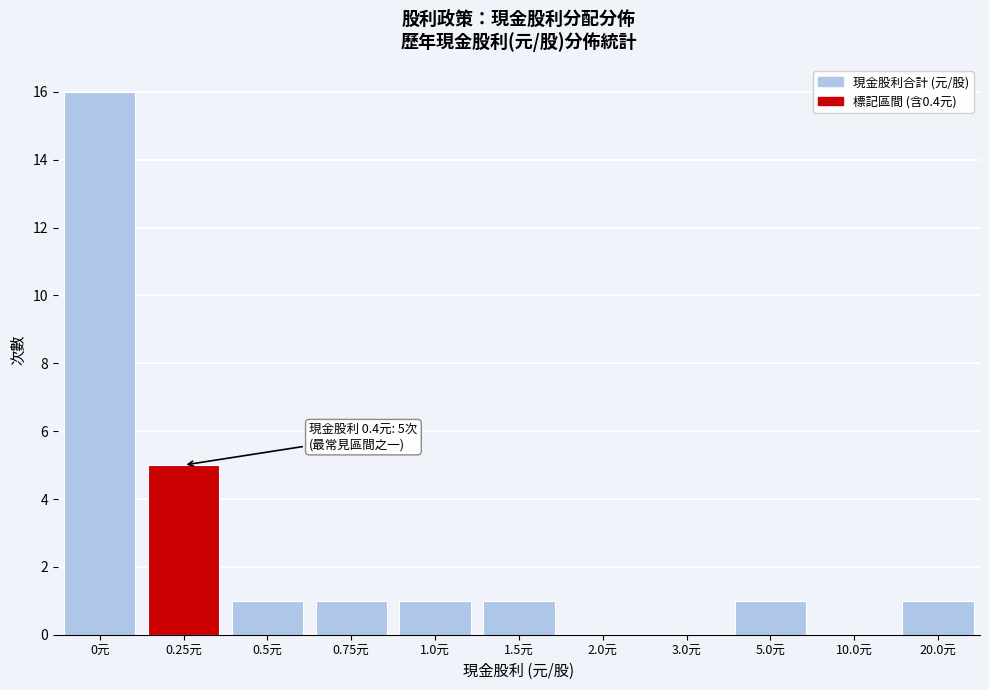

Reading left to right, transcribe all the data shown in this chart.

0元=16	0.25元=5	0.5元=1	0.75元=1	1.0元=1	1.5元=1	2.0元=0	3.0元=0	5.0元=1	10.0元=0	20.0元=1